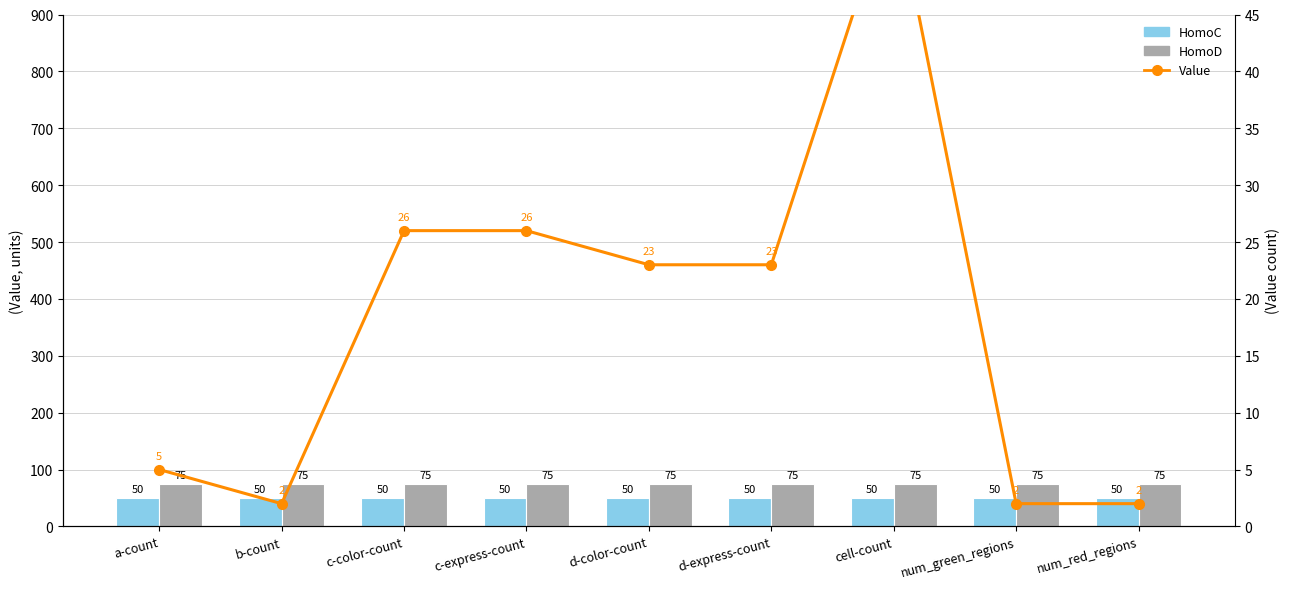

Where is Value nearest to the value 29?

c-color-count